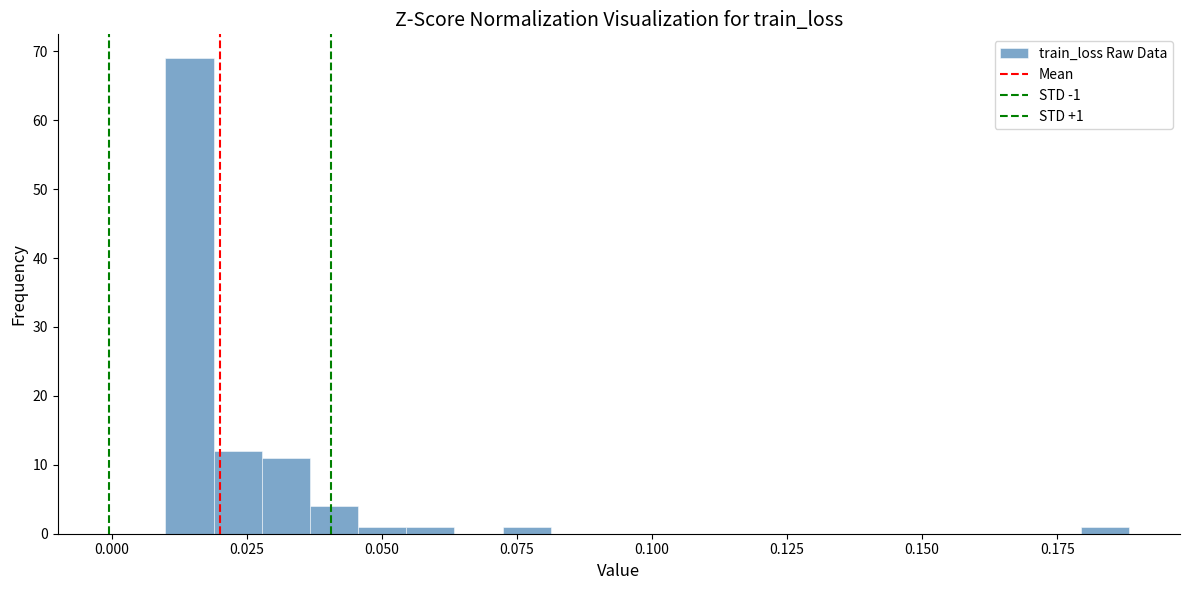

Read against the x-axis, roughly where is the centre of the tallest bar?

0.015